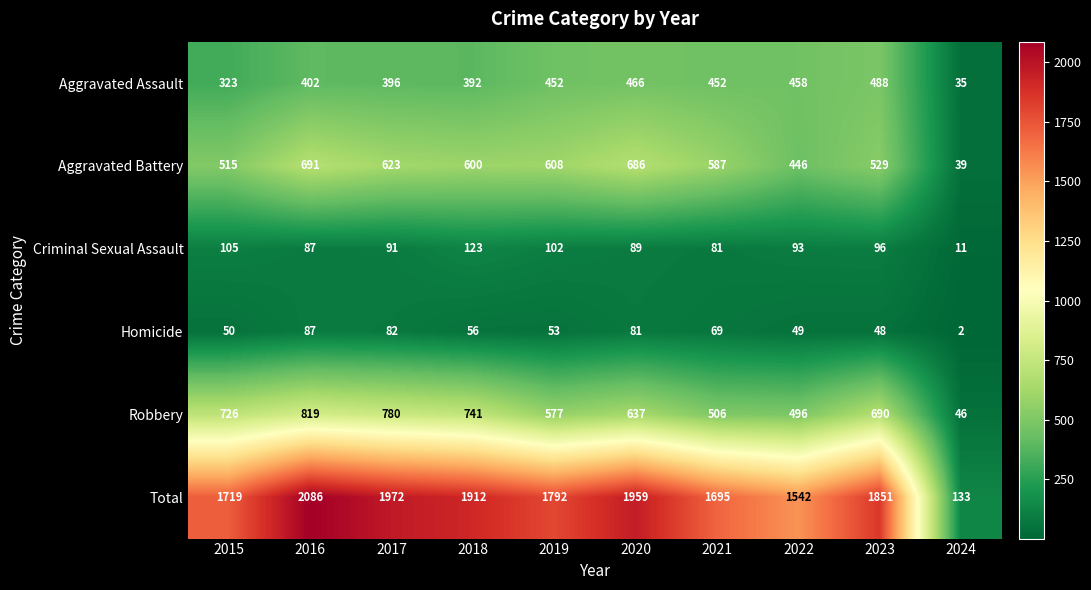

Rank the categories by Total value from lowest to highest.

2024, 2022, 2021, 2015, 2019, 2023, 2018, 2020, 2017, 2016